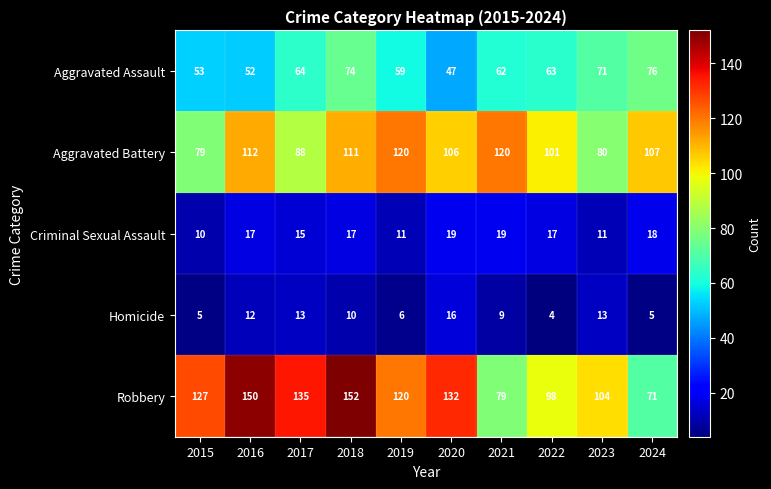

How many distinct data groups are displayed?

5